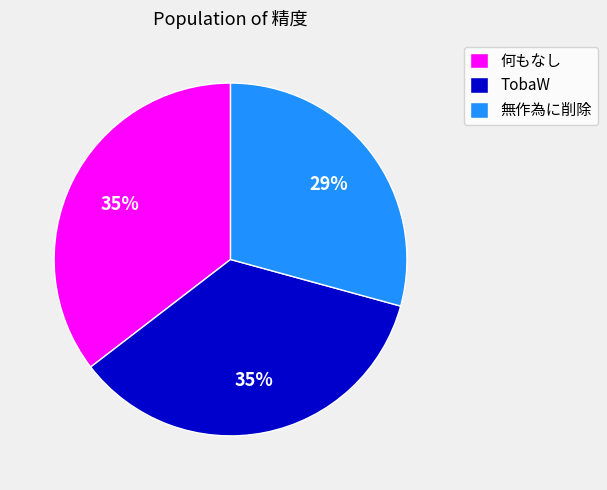

The 何もなし slice represents 35% of the pie. True or false?

True